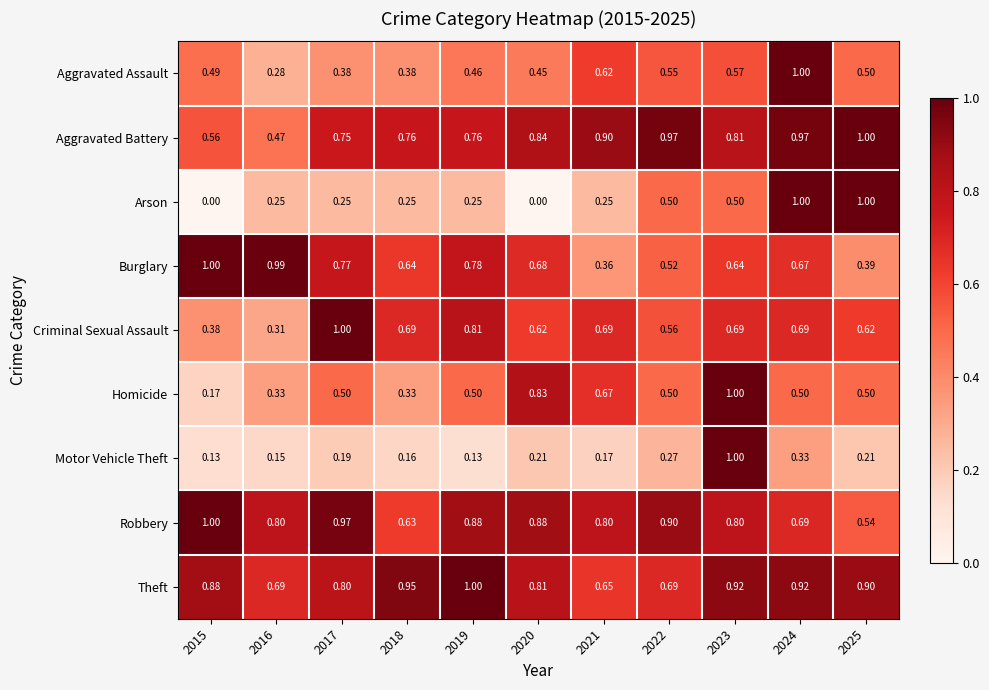

At 2021, list the series in order from smallest to largest.

Motor Vehicle Theft, Arson, Burglary, Aggravated Assault, Theft, Homicide, Criminal Sexual Assault, Robbery, Aggravated Battery